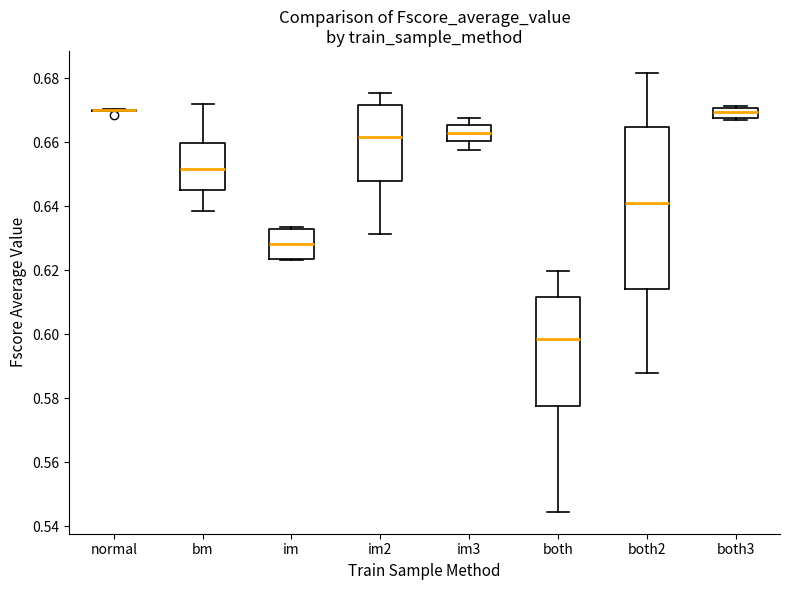

Reading left to right, read every box against the y-axis: the position of its median line, the range the box covers, and the ends of its whiskers. The values are not printed on the chart, so give them approximately, as read against the axis.

normal: box collapsed to a line at 0.670, whiskers 0.670 to 0.670
bm: median 0.652, box 0.646 to 0.660, whiskers 0.638 to 0.672
im: median 0.628, box 0.624 to 0.632, whiskers 0.624 to 0.634
im2: median 0.662, box 0.648 to 0.672, whiskers 0.632 to 0.676
im3: median 0.664, box 0.660 to 0.666, whiskers 0.658 to 0.668
both: median 0.598, box 0.578 to 0.612, whiskers 0.544 to 0.620
both2: median 0.642, box 0.614 to 0.664, whiskers 0.588 to 0.682
both3: median 0.670 (inside the box), box 0.668 to 0.670, whiskers 0.666 to 0.672